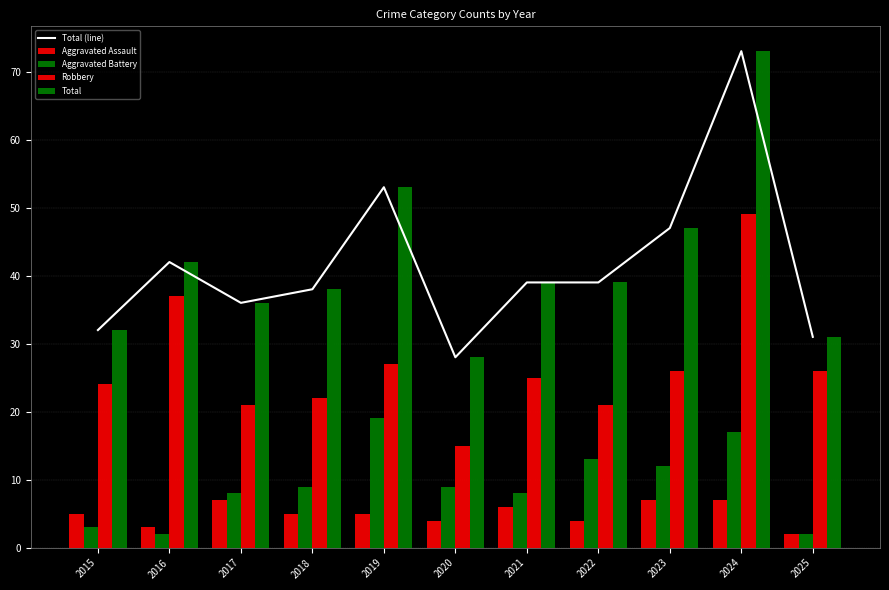

Reading left to right, extract all data points from this chart.

Total (line): 2015=32	2016=42	2017=36	2018=38	2019=53	2020=28	2021=39	2022=39	2023=47	2024=73	2025=31
Aggravated Assault: 2015=5	2016=3	2017=7	2018=5	2019=5	2020=4	2021=6	2022=4	2023=7	2024=7	2025=2
Aggravated Battery: 2015=3	2016=2	2017=8	2018=9	2019=19	2020=9	2021=8	2022=13	2023=12	2024=17	2025=2
Robbery: 2015=24	2016=37	2017=21	2018=22	2019=27	2020=15	2021=25	2022=21	2023=26	2024=49	2025=26
Total: 2015=32	2016=42	2017=36	2018=38	2019=53	2020=28	2021=39	2022=39	2023=47	2024=73	2025=31